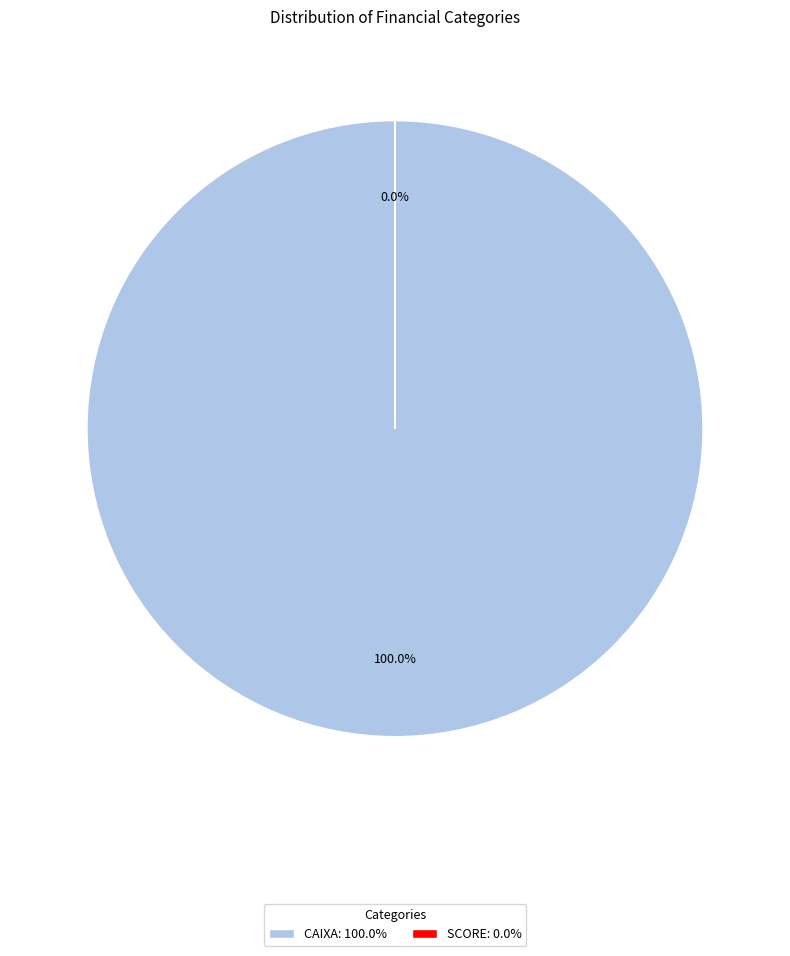

Which category accounts for the majority?

CAIXA: 100.0%